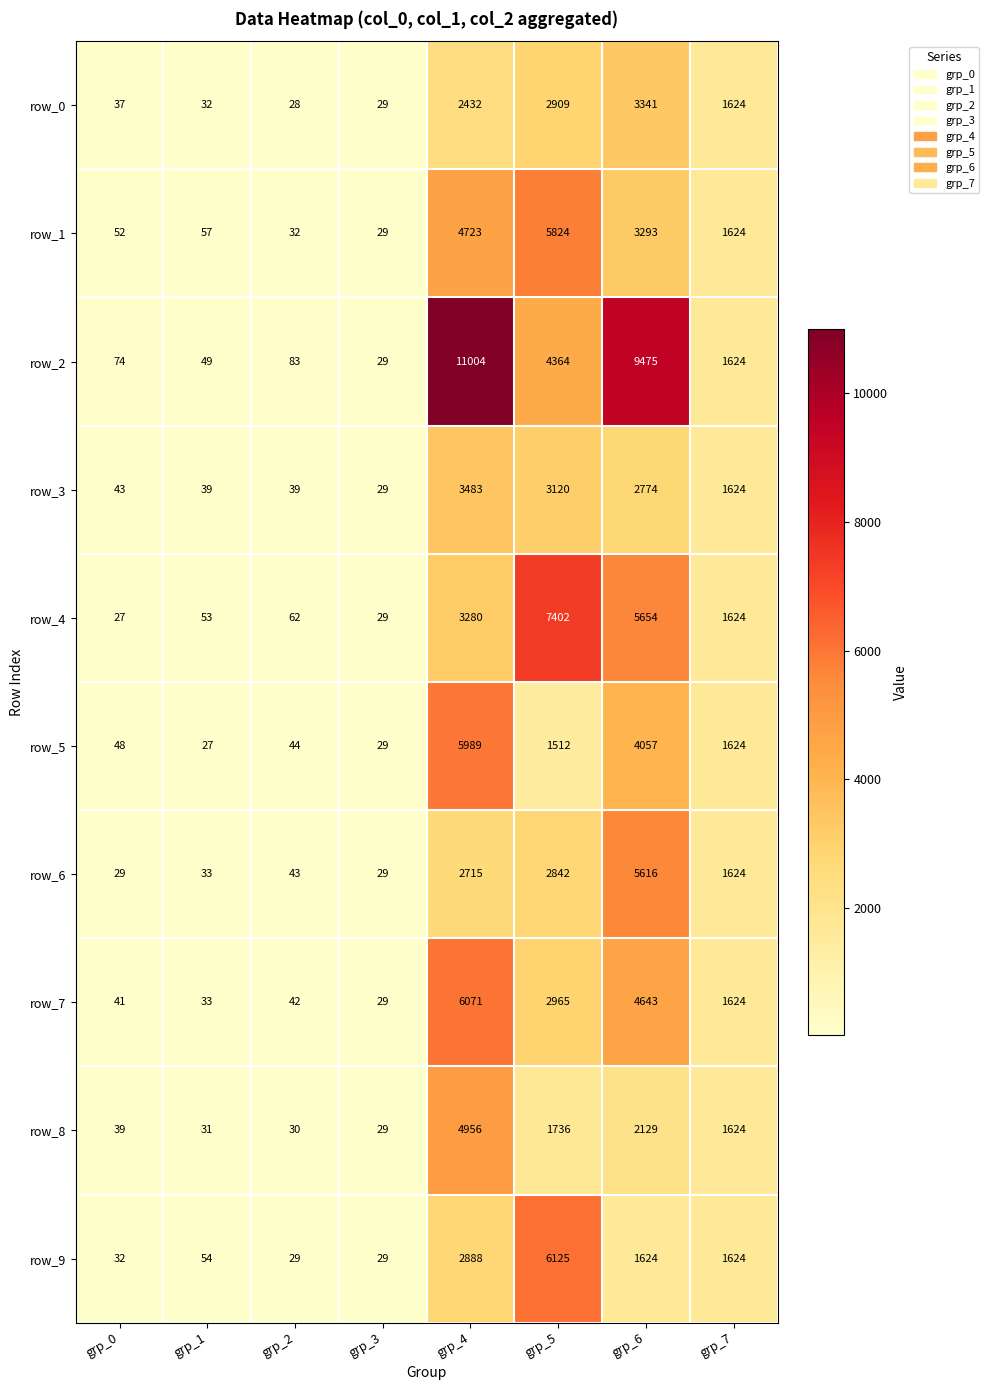

At which label is row_3 closest to 1756?

grp_7